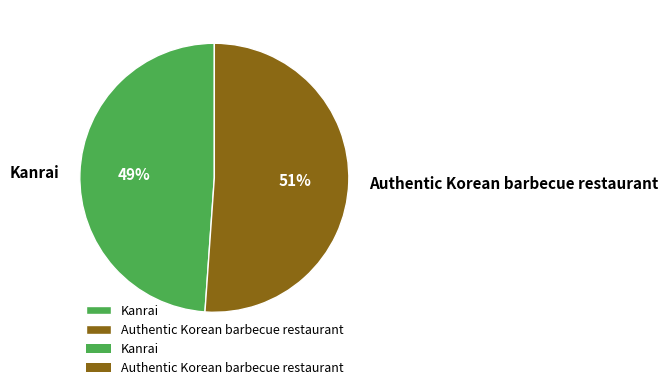

How many slices are in this pie chart?

2